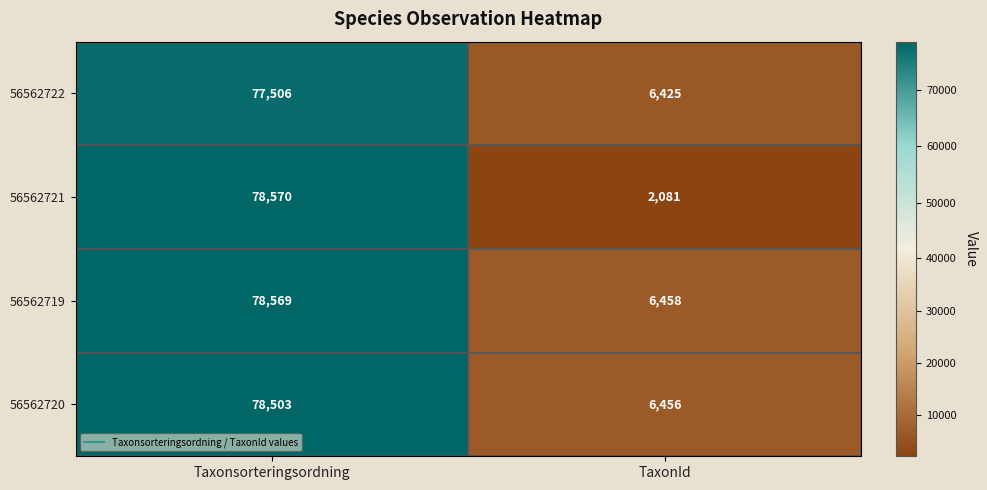

What value does the 56562719 series have at TaxonId?

6458